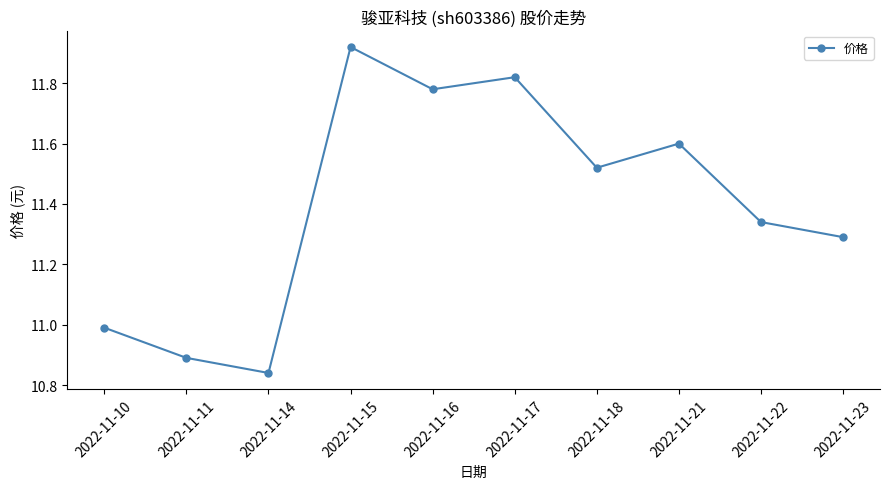

Does the chart have visible grid lines?

No